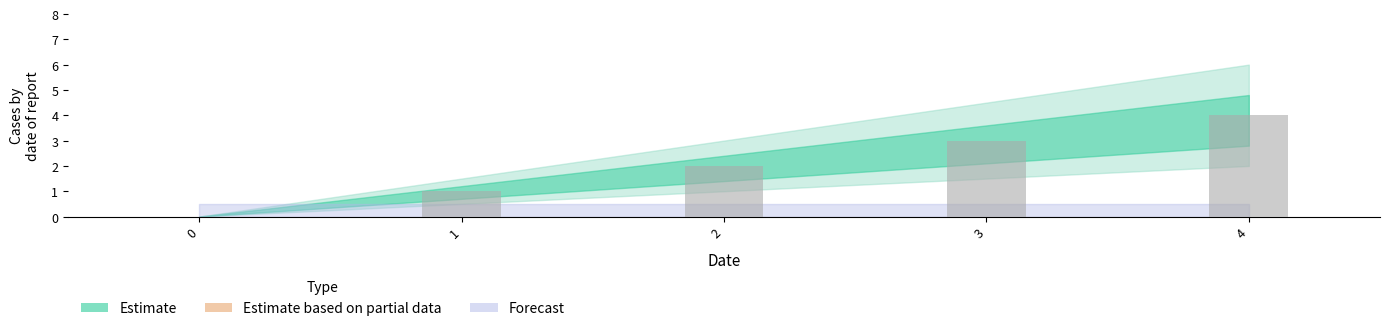

True or false: the data shows 4 at 4.

True